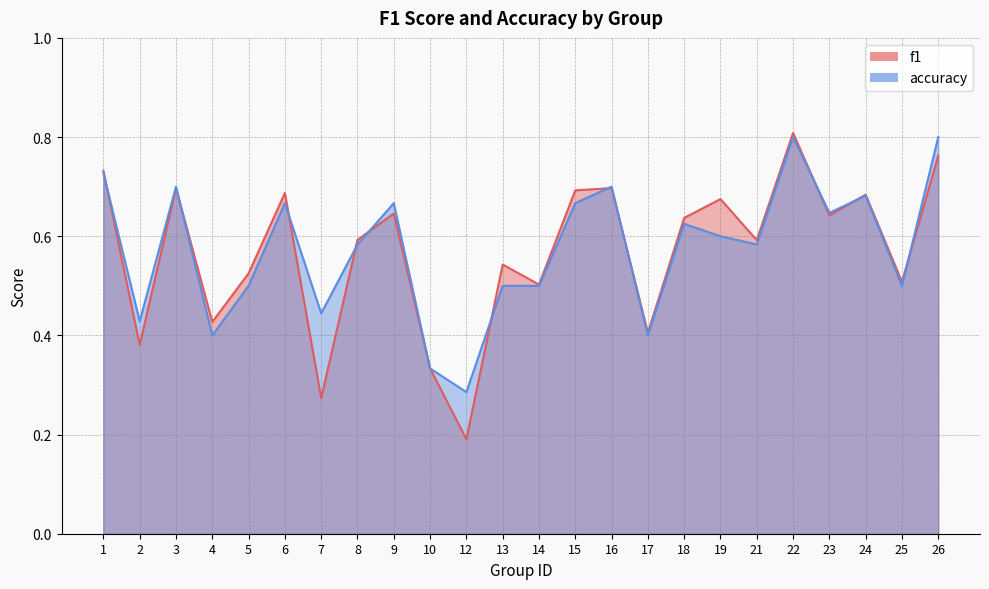

Does the chart display data point markers on the line(s)?

No